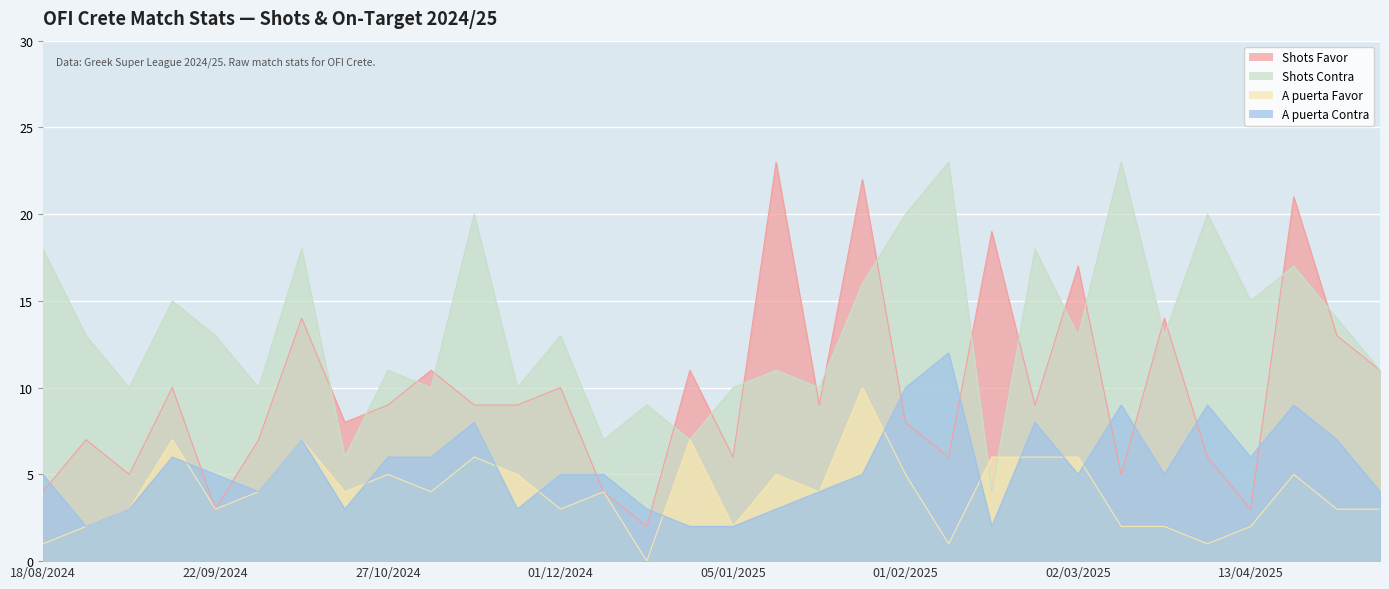

Reading right to left, list all the values displayed in this chart.

Shots Favor: 10/05/2025=11	03/05/2025=13	26/04/2025=21	13/04/2025=3	05/04/2025=6	29/03/2025=14	09/03/2025=5	02/03/2025=17	22/02/2025=9	15/02/2025=19	08/02/2025=6	01/02/2025=8	25/01/2025=22	19/01/2025=9	13/01/2025=23	05/01/2025=6	23/12/2024=11	14/12/2024=2	08/12/2024=4	01/12/2024=10	23/11/2024=9	10/11/2024=9	04/11/2024=11	27/10/2024=9	20/10/2024=8	06/10/2024=14	29/09/2024=7	22/09/2024=3	15/09/2024=10	01/09/2024=5	24/08/2024=7	18/08/2024=4
Shots Contra: 10/05/2025=11	03/05/2025=14	26/04/2025=17	13/04/2025=15	05/04/2025=20	29/03/2025=13	09/03/2025=23	02/03/2025=13	22/02/2025=18	15/02/2025=4	08/02/2025=23	01/02/2025=20	25/01/2025=16	19/01/2025=10	13/01/2025=11	05/01/2025=10	23/12/2024=7	14/12/2024=9	08/12/2024=7	01/12/2024=13	23/11/2024=10	10/11/2024=20	04/11/2024=10	27/10/2024=11	20/10/2024=6	06/10/2024=18	29/09/2024=10	22/09/2024=13	15/09/2024=15	01/09/2024=10	24/08/2024=13	18/08/2024=18
A puerta Favor: 10/05/2025=3	03/05/2025=3	26/04/2025=5	13/04/2025=2	05/04/2025=1	29/03/2025=2	09/03/2025=2	02/03/2025=6	22/02/2025=6	15/02/2025=6	08/02/2025=1	01/02/2025=5	25/01/2025=10	19/01/2025=4	13/01/2025=5	05/01/2025=2	23/12/2024=7	14/12/2024=0	08/12/2024=4	01/12/2024=3	23/11/2024=5	10/11/2024=6	04/11/2024=4	27/10/2024=5	20/10/2024=4	06/10/2024=7	29/09/2024=4	22/09/2024=3	15/09/2024=7	01/09/2024=3	24/08/2024=2	18/08/2024=1
A puerta Contra: 10/05/2025=4	03/05/2025=7	26/04/2025=9	13/04/2025=6	05/04/2025=9	29/03/2025=5	09/03/2025=9	02/03/2025=5	22/02/2025=8	15/02/2025=2	08/02/2025=12	01/02/2025=10	25/01/2025=5	19/01/2025=4	13/01/2025=3	05/01/2025=2	23/12/2024=2	14/12/2024=3	08/12/2024=5	01/12/2024=5	23/11/2024=3	10/11/2024=8	04/11/2024=6	27/10/2024=6	20/10/2024=3	06/10/2024=7	29/09/2024=4	22/09/2024=5	15/09/2024=6	01/09/2024=3	24/08/2024=2	18/08/2024=5